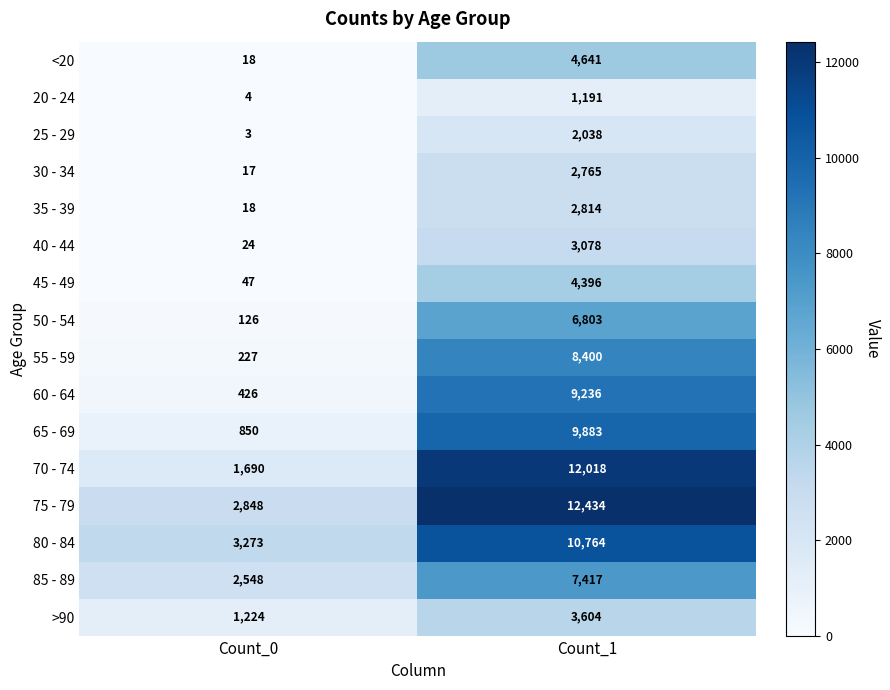

Is the value of 60 - 64 at Count_0 greater than the value of >90 at Count_0?

No